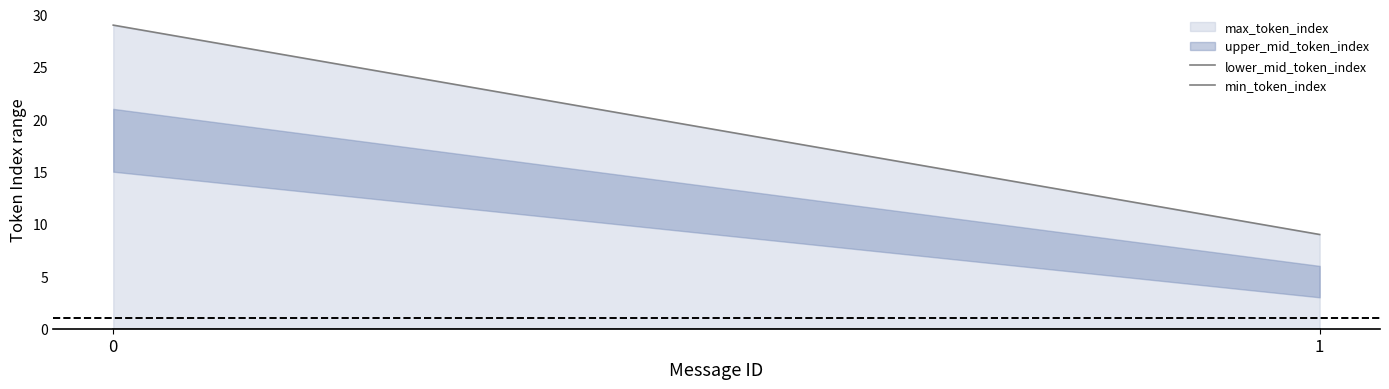

What is the value of the lower_mid_token_index point at the 1st from the left?

29